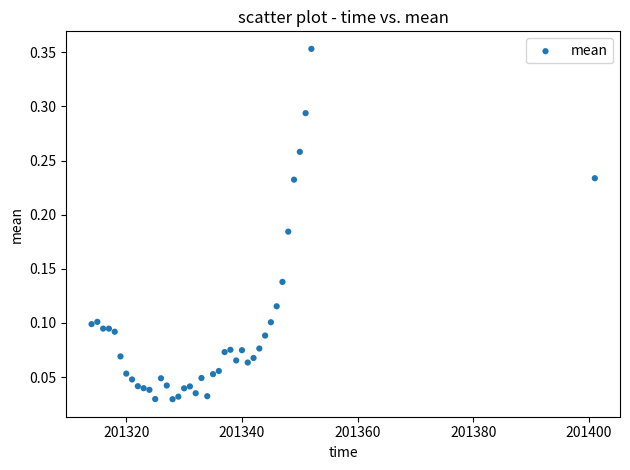

Count the number of points in this scatter plot.

40